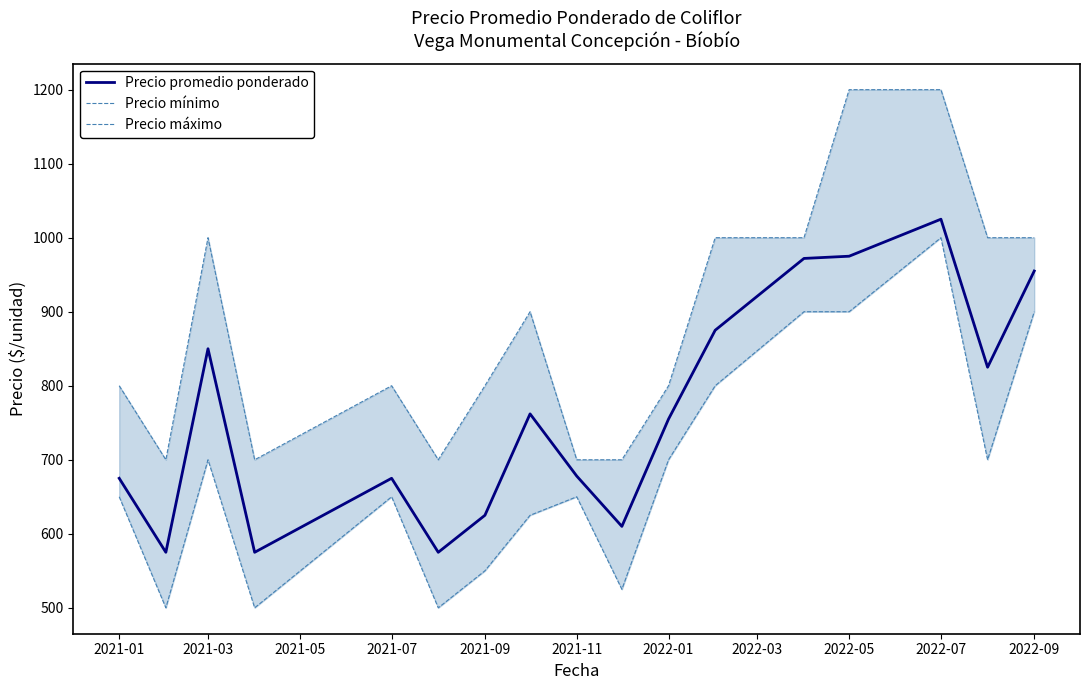

True or false: Precio promedio ponderado has a value of 891 at 2021-09.

False